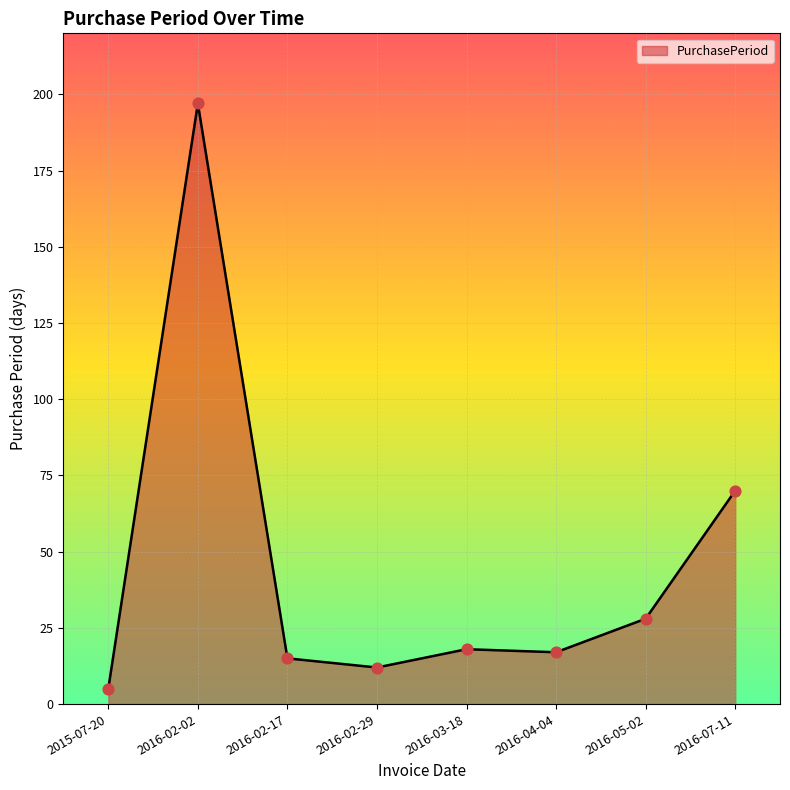

What is the change in value from 2016-03-18 to 2016-05-02?

+10